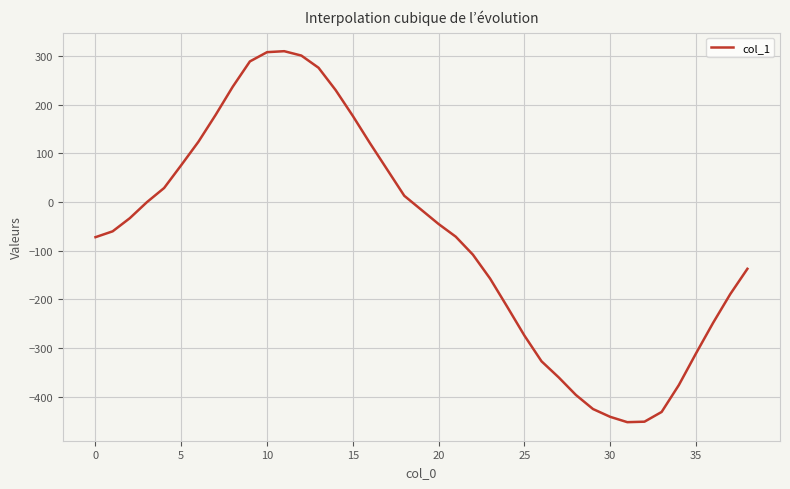

What is the difference between the maximum and minimum values?

762